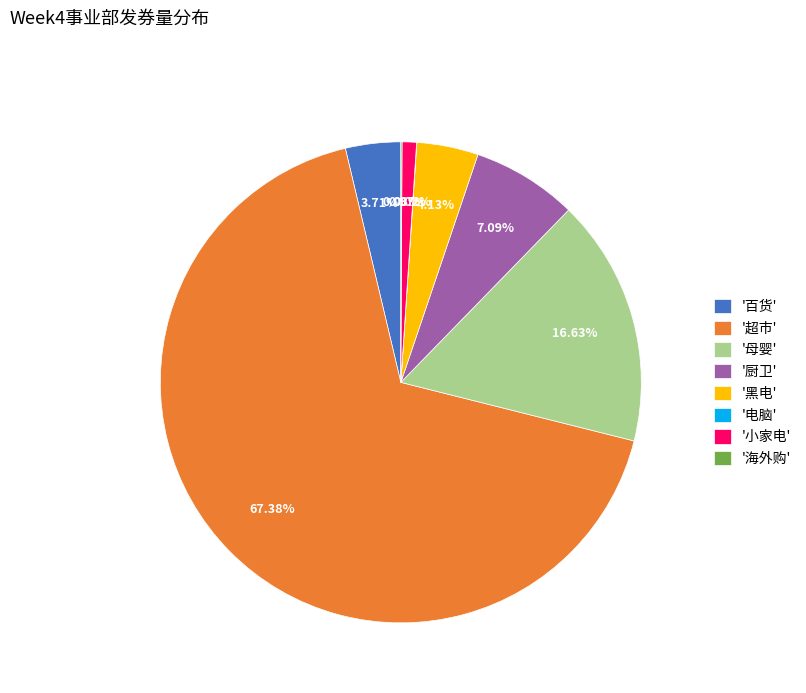

Which category has the biggest portion of the pie?

'超市'